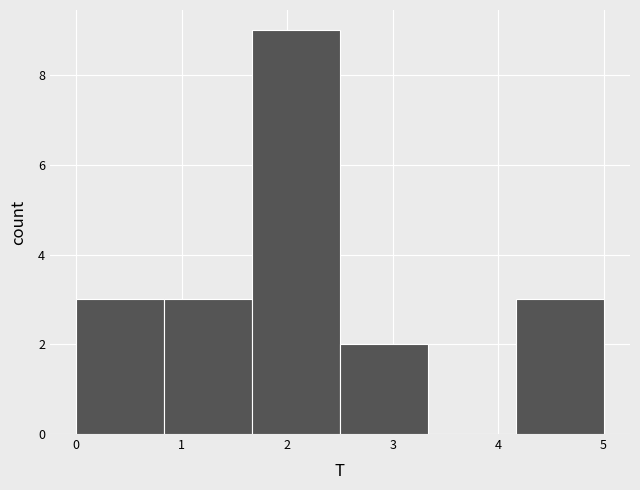

What is the height of the bar covering 2.5 to 3.3 on the x-axis? Neither the bar edges nor the heights are printed on the chart, so give them approximately, as read against the axes.

2